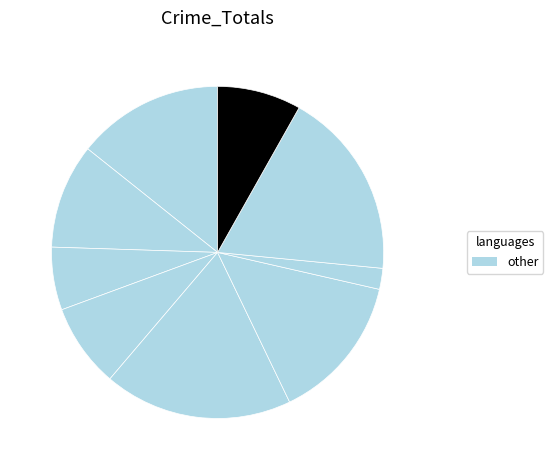

How many segments does this pie chart have?

9